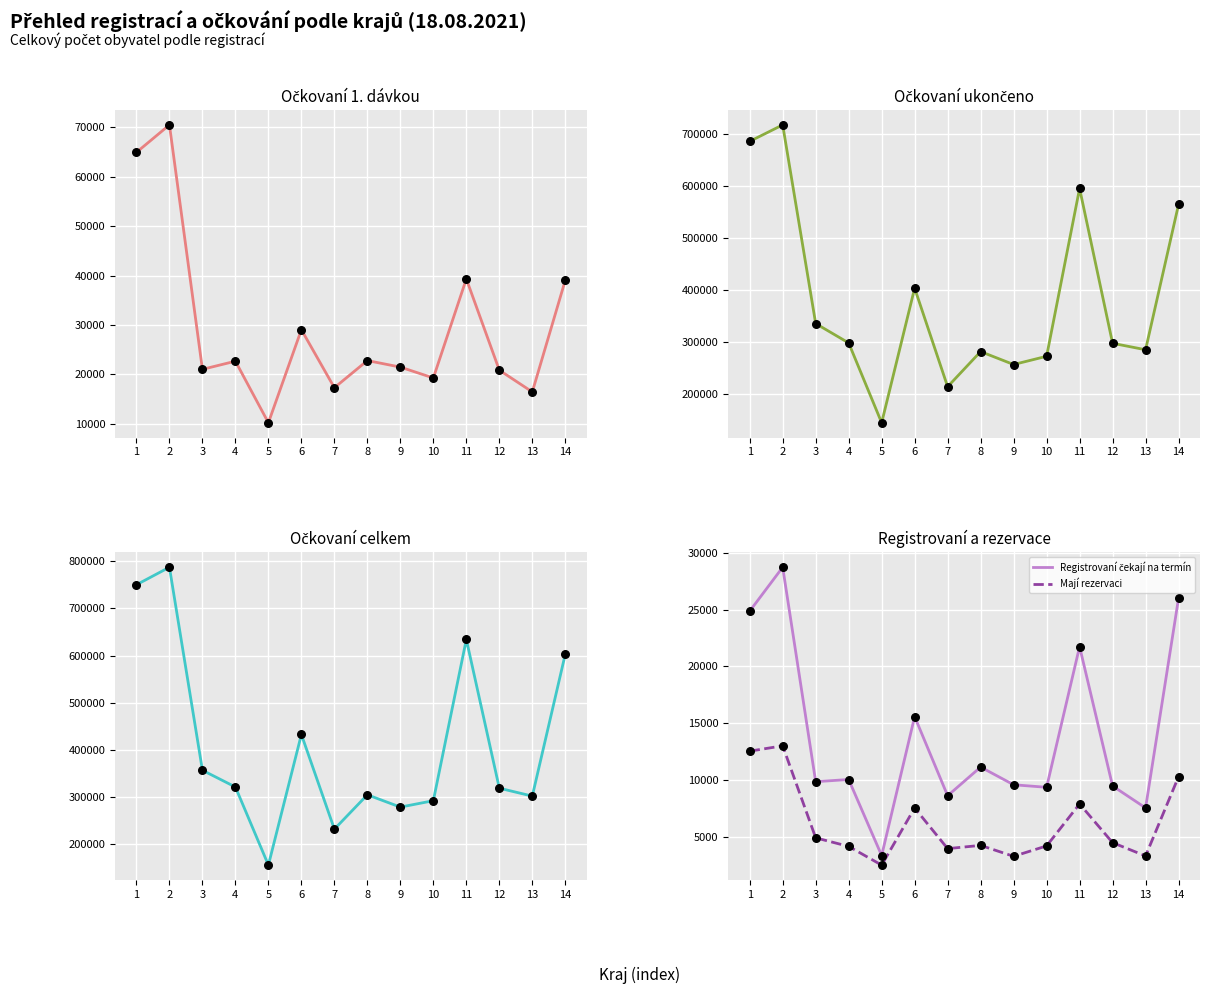

At how many categories does at least one series exceed 680582?

2